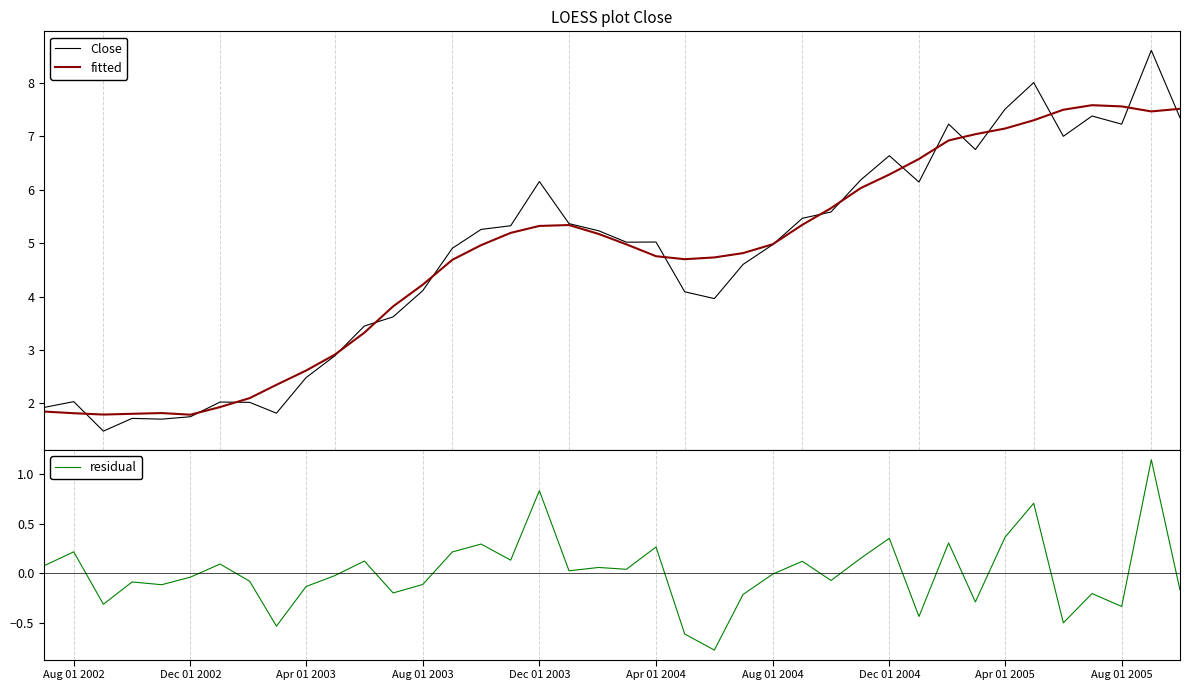

True or false: fitted has more than 2 interior local peaks.

True